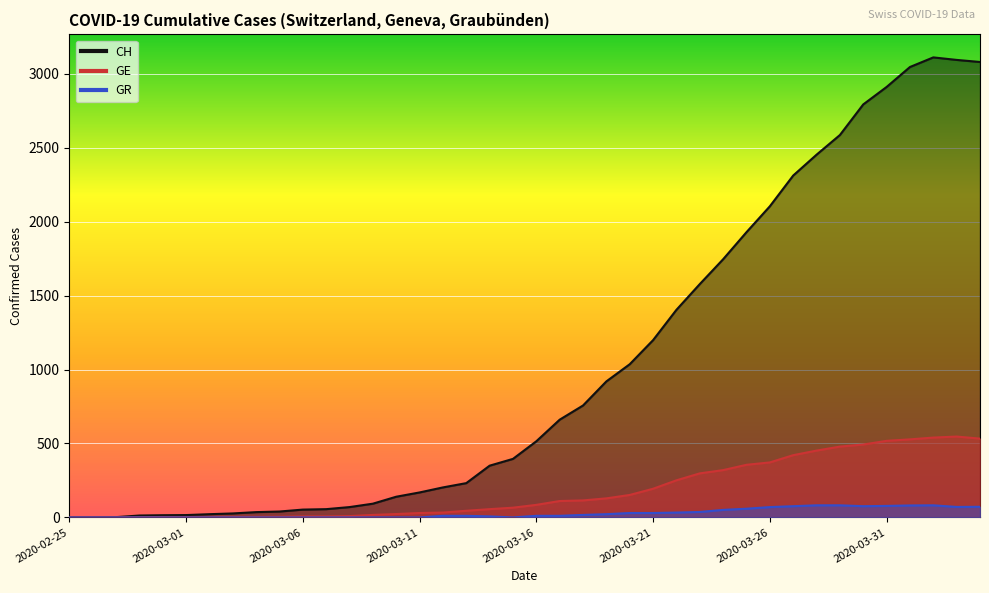

Which series changed the most between 2020-02-27 and 2020-03-04?

CH